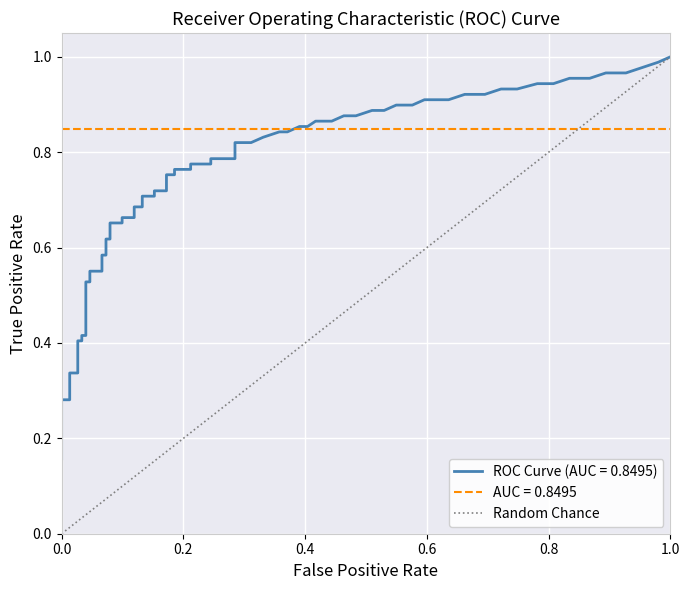

The chart shows a value of 1 at 0.0. True or false?

False